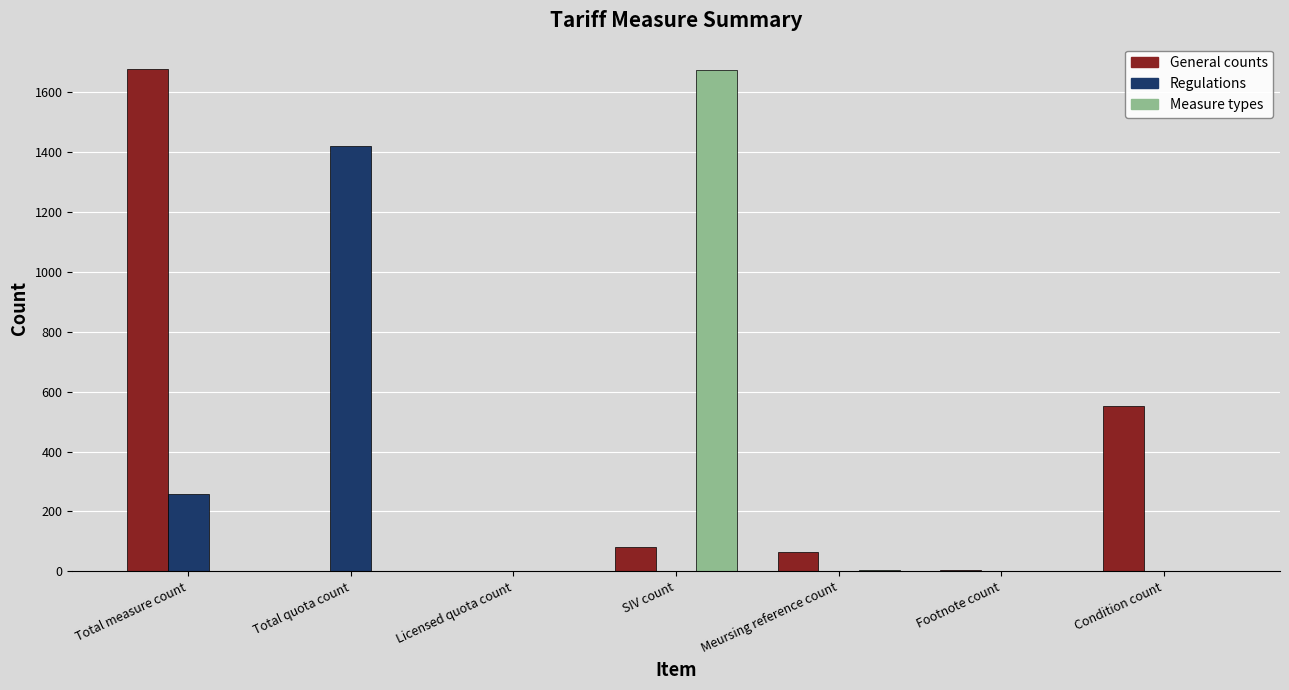

What is the sum of all Regulations values?

1678